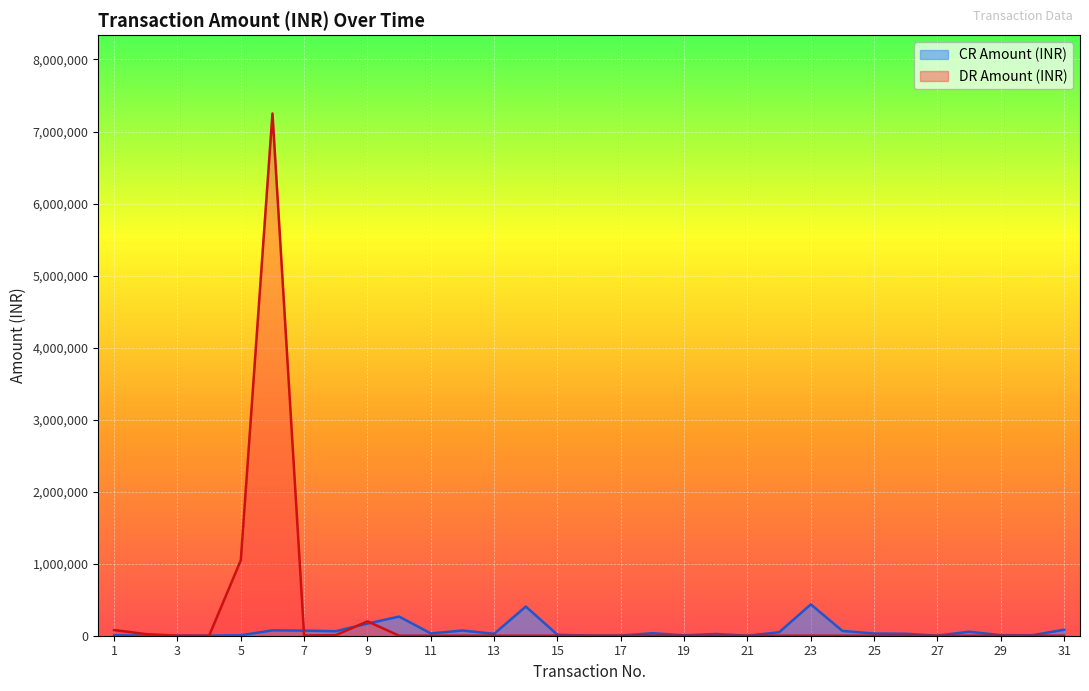

Where is the first local minimum for CR Amount (INR)?

8